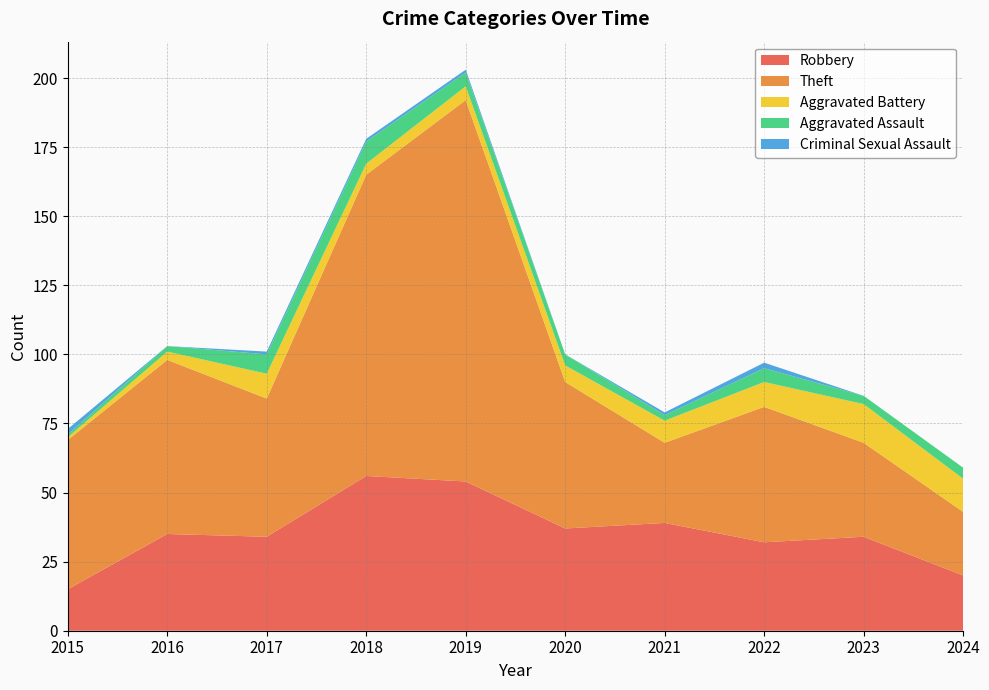

Reading left to right, what are all the values shown in this chart?

Robbery: 2015=15	2016=35	2017=34	2018=56	2019=54	2020=37	2021=39	2022=32	2023=34	2024=20
Theft: 2015=54	2016=63	2017=50	2018=109	2019=138	2020=53	2021=29	2022=49	2023=34	2024=23
Aggravated Battery: 2015=1	2016=3	2017=9	2018=4	2019=5	2020=6	2021=8	2022=9	2023=14	2024=12
Aggravated Assault: 2015=1	2016=2	2017=7	2018=8	2019=5	2020=4	2021=2	2022=5	2023=3	2024=4
Criminal Sexual Assault: 2015=2	2016=0	2017=1	2018=1	2019=1	2020=0	2021=1	2022=2	2023=0	2024=0